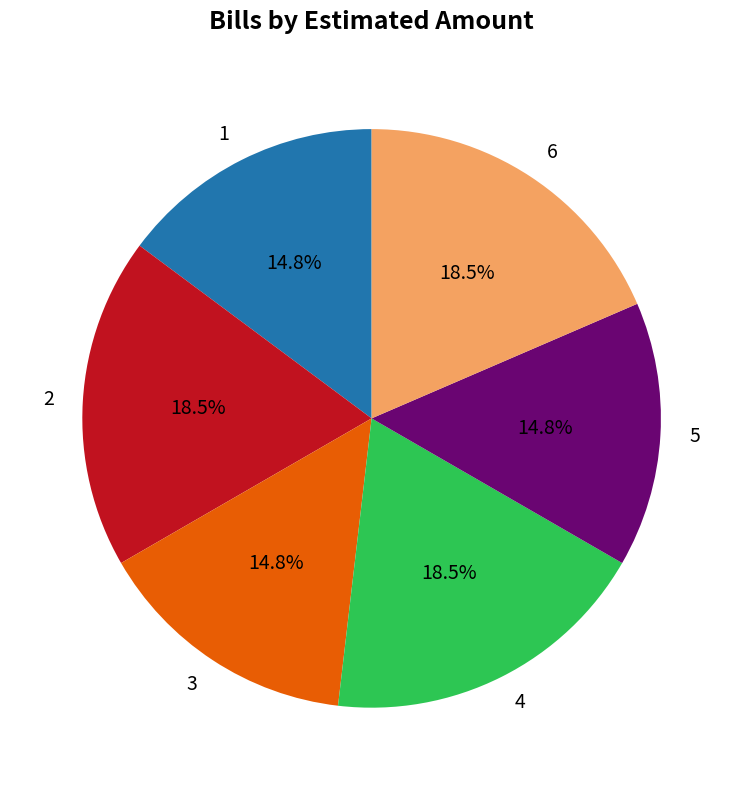

What percentage is the 1 slice, to the nearest percent?

15%